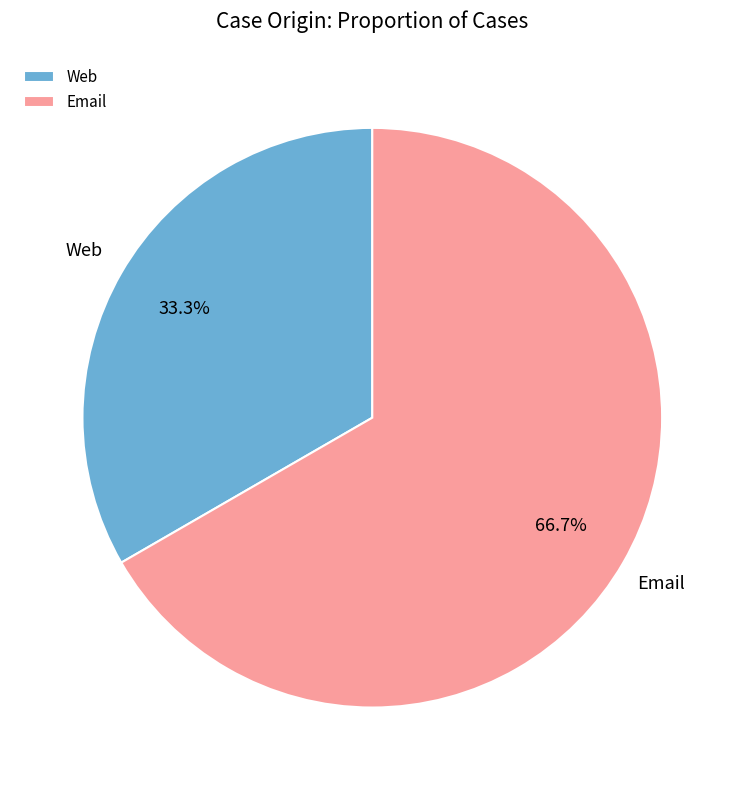

What percentage is the Web slice, to the nearest percent?

33%